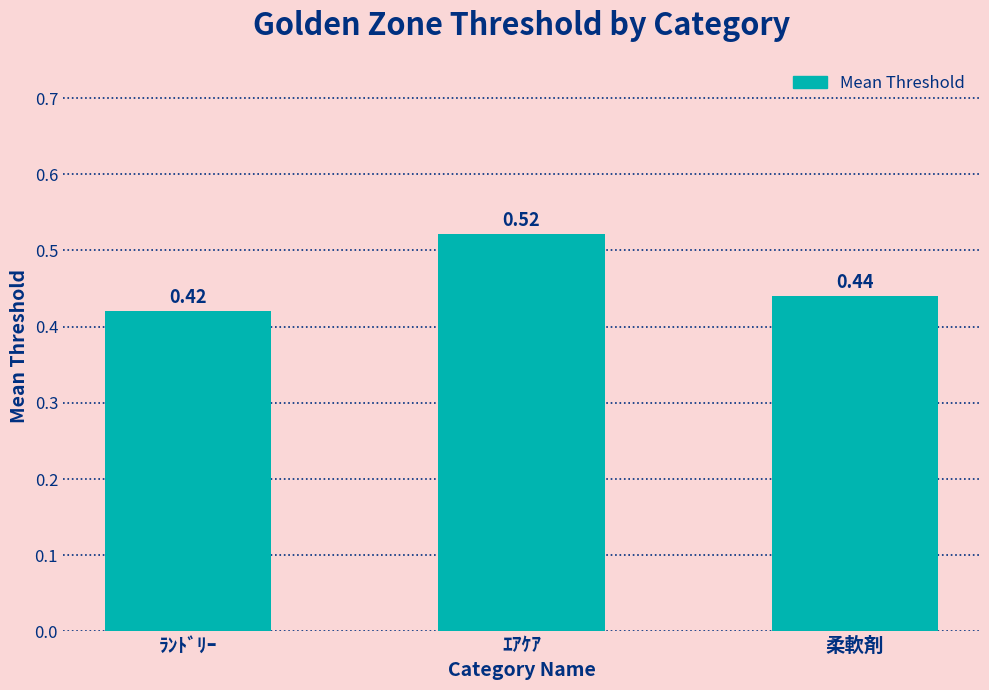

Where is the data nearest to the value 0?

ﾗﾝﾄﾞﾘｰ